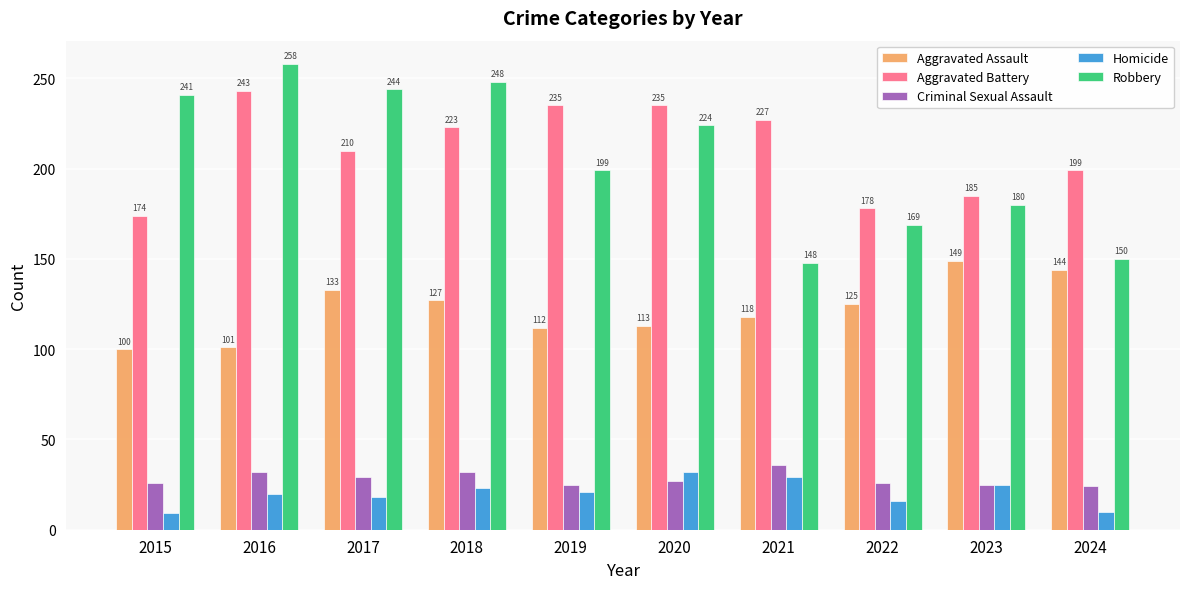

What is the sum of all Robbery values?

2061